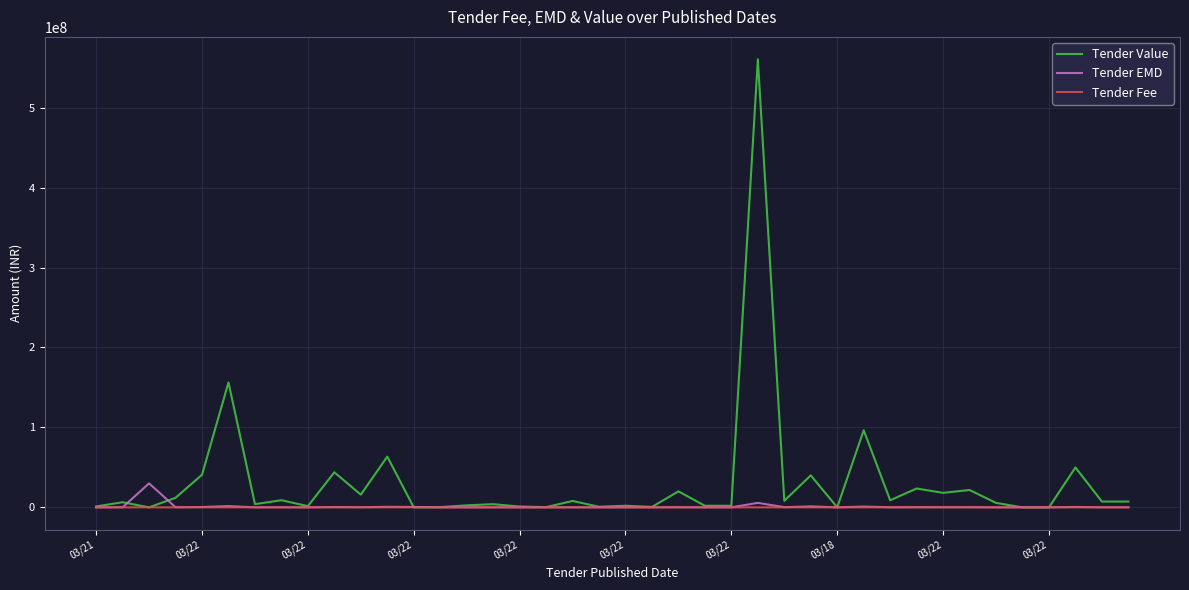

Which series has the largest total across all categories?

Tender Value